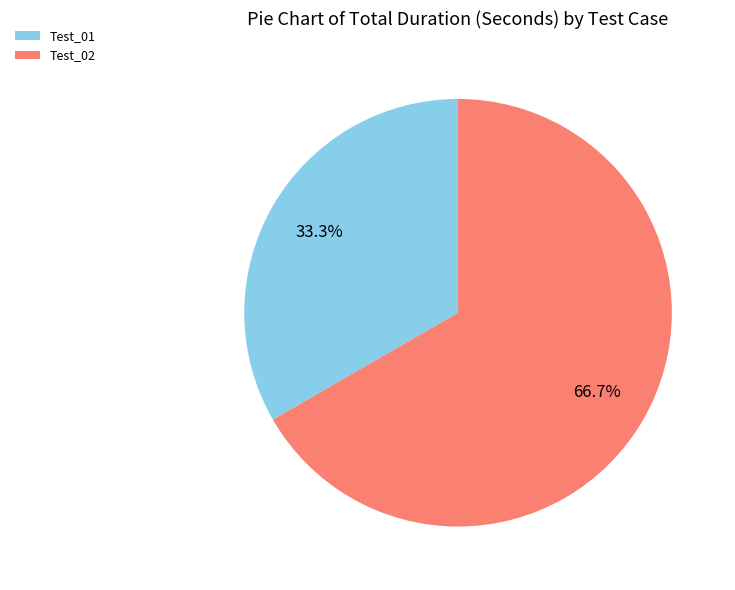

Approximately how many times larger is the value at Test_02 compared to Test_01?

2.0